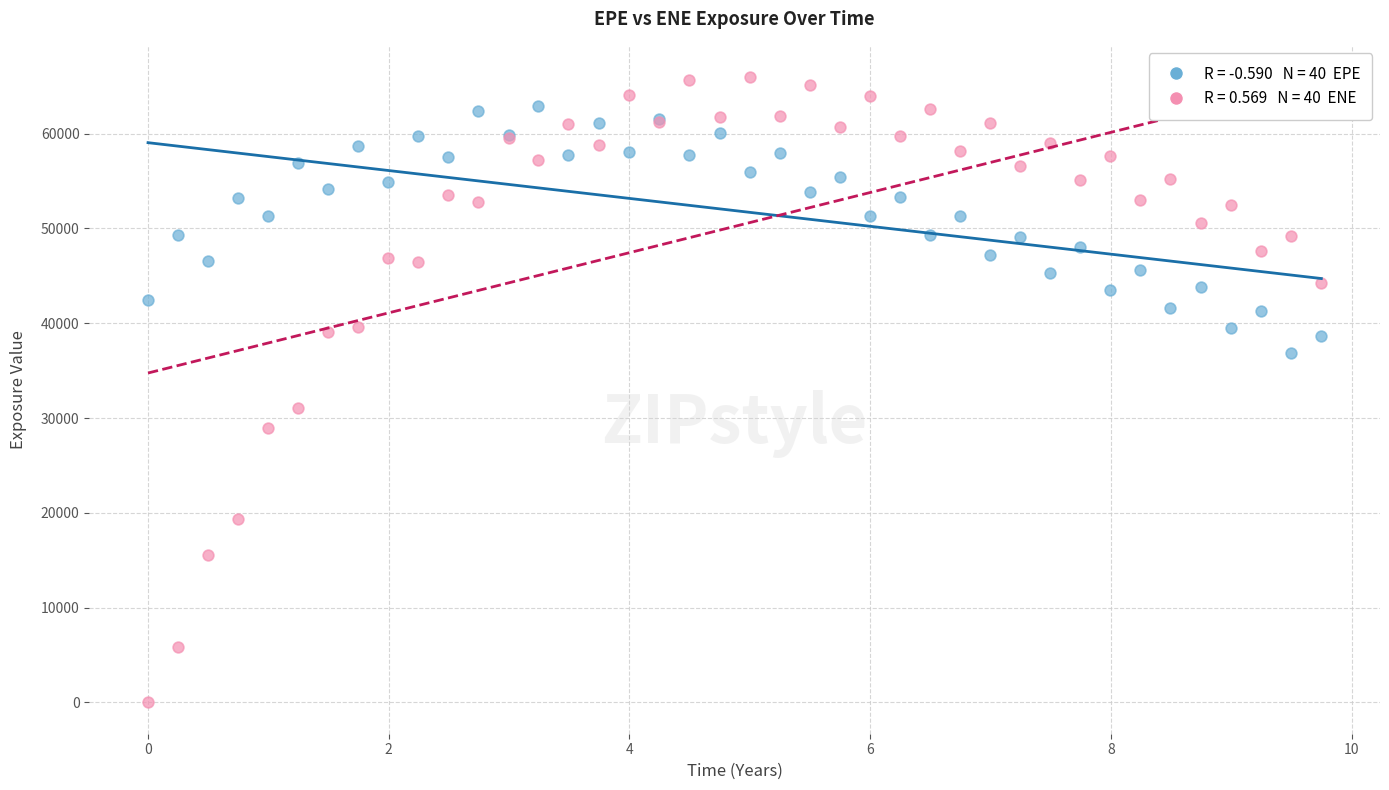

Across all series, what Y value is closest to 32980?

31091.3